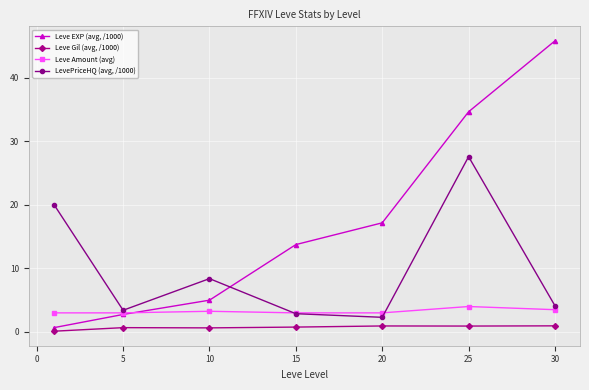

What is the value of the Leve Amount (avg) point at the 4th from the left?

3.0